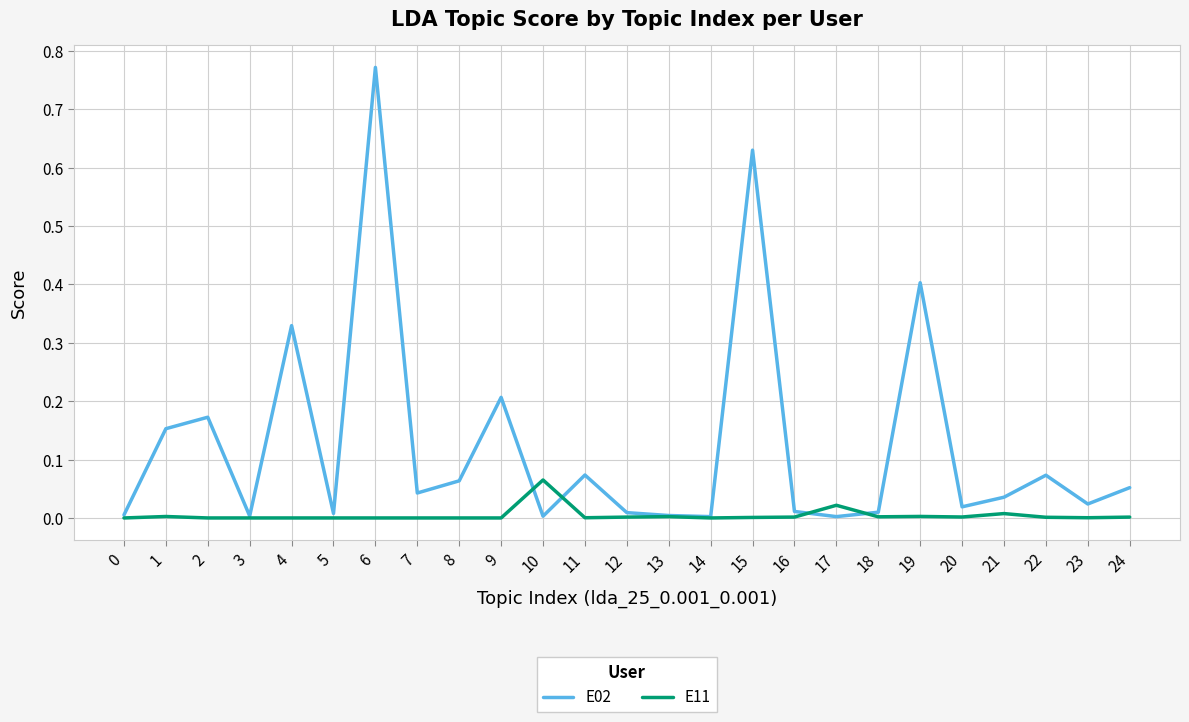

At which category does the chart reach its peak across all series?

6